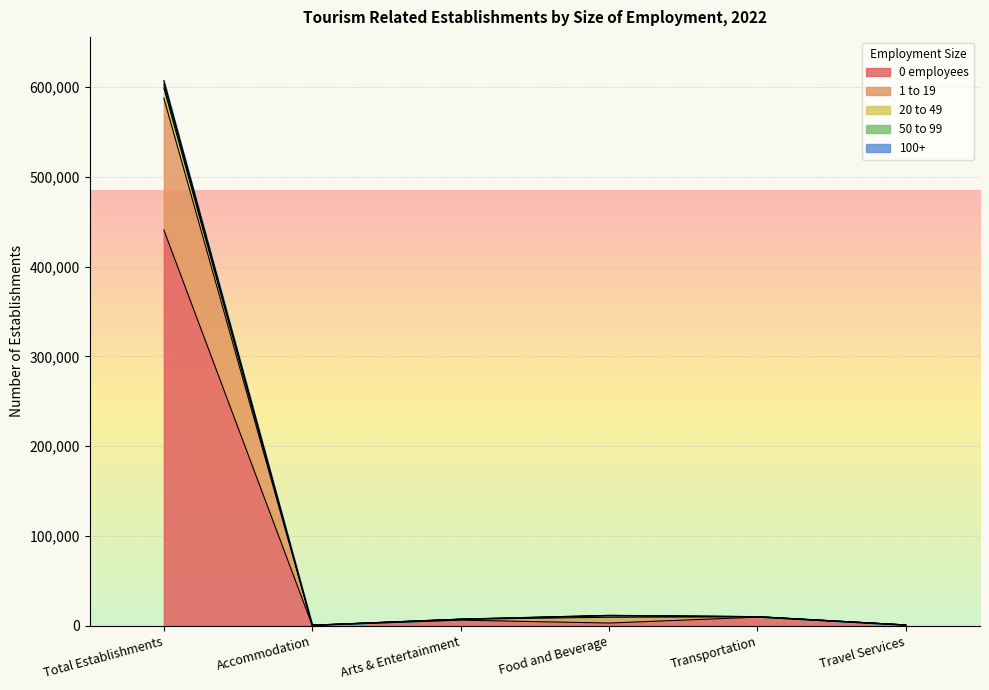

Which has a higher value, Transportation or Travel Services?

Transportation